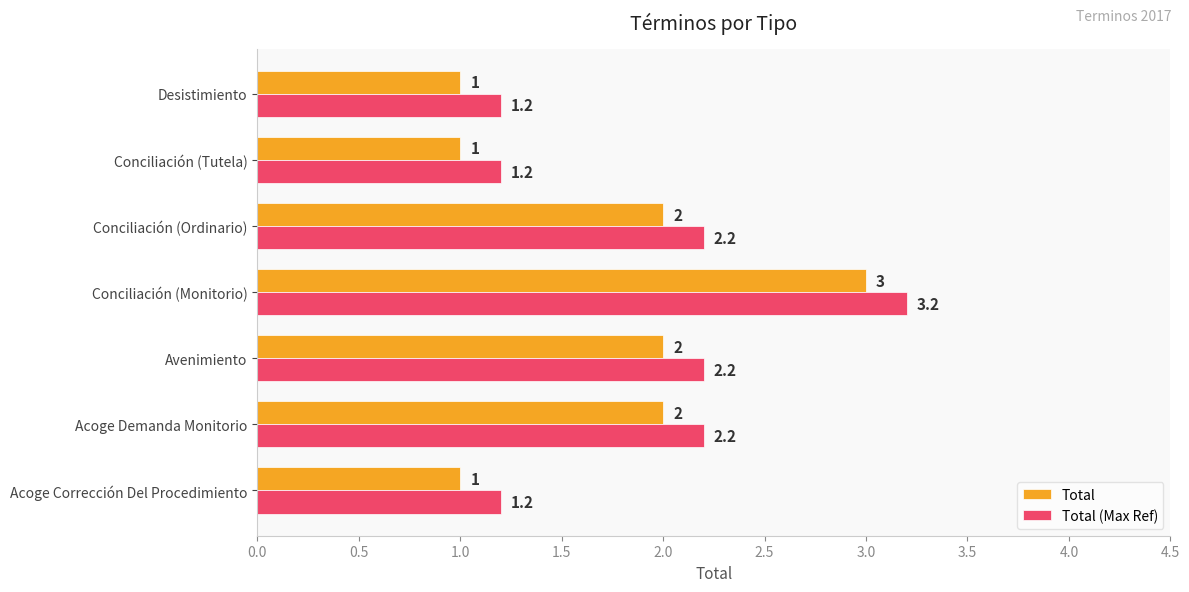

What are all the series names shown in the legend?

Total, Total (Max Ref)